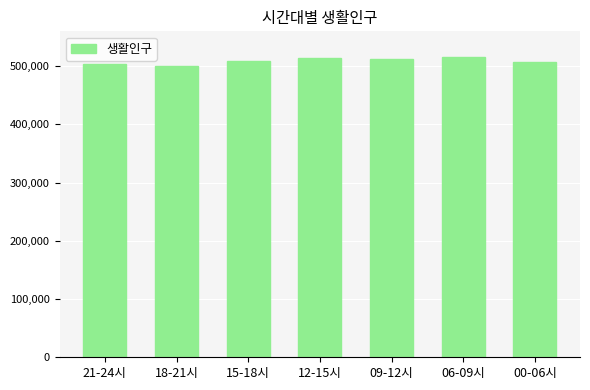

What is the label of the 1st bar from the left?

21-24시